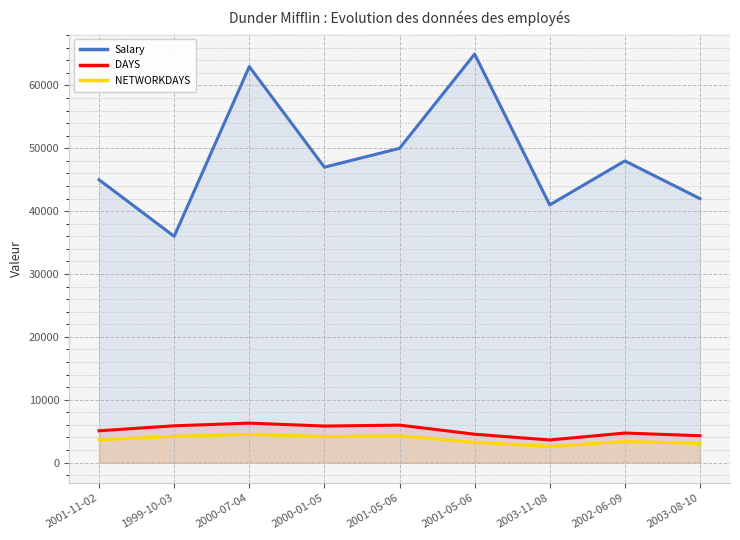

True or false: DAYS has more than 2 interior local peaks.

True